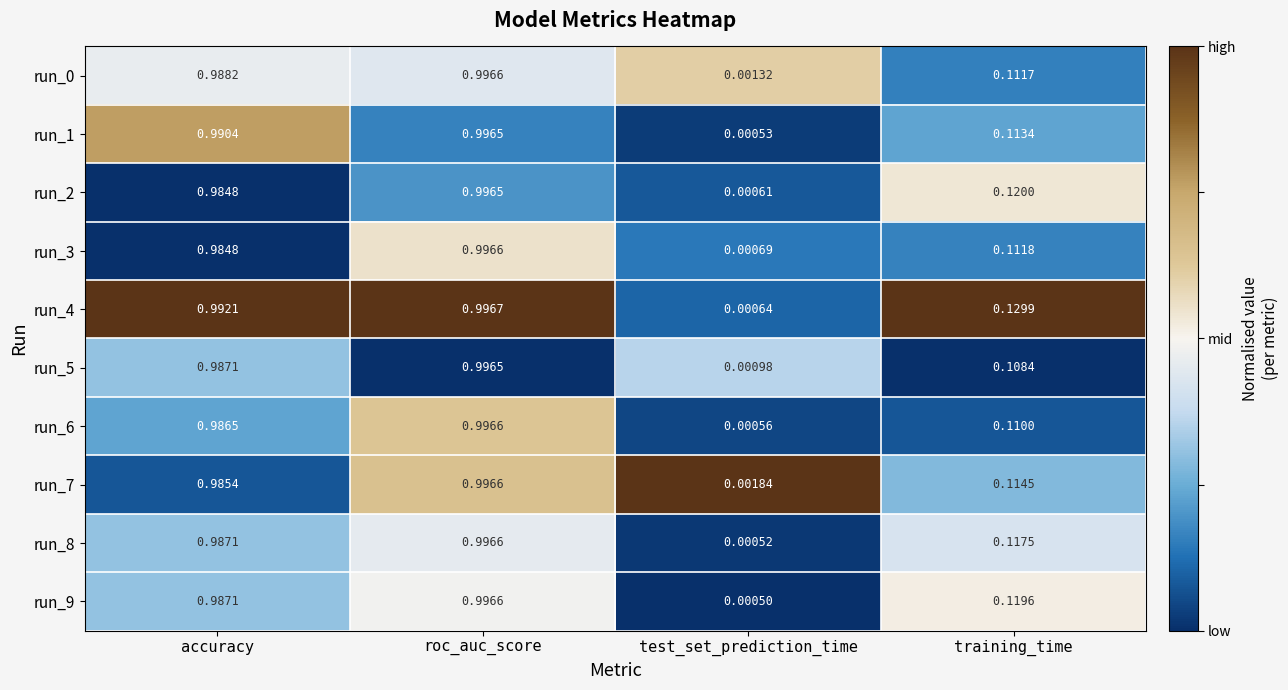

Where is run_3 nearest to the value 0?

test_set_prediction_time